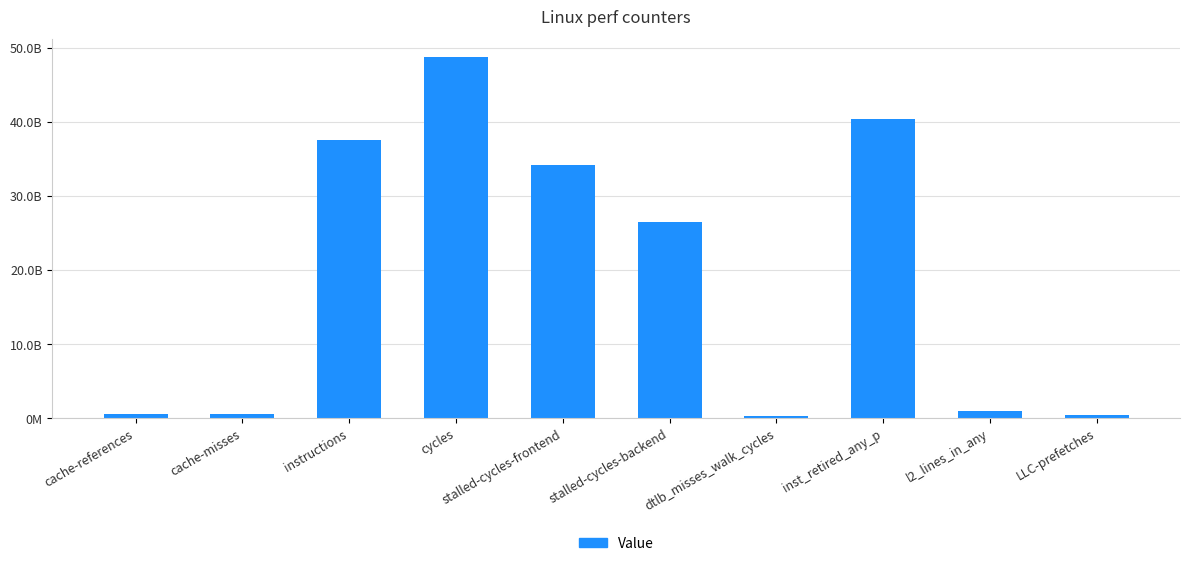

Reading left to right, extract all data points from this chart.

512173925	482558945	37488973984	48724085570	34145687231	26480884018	264799623	40320974028	949434800	424109100